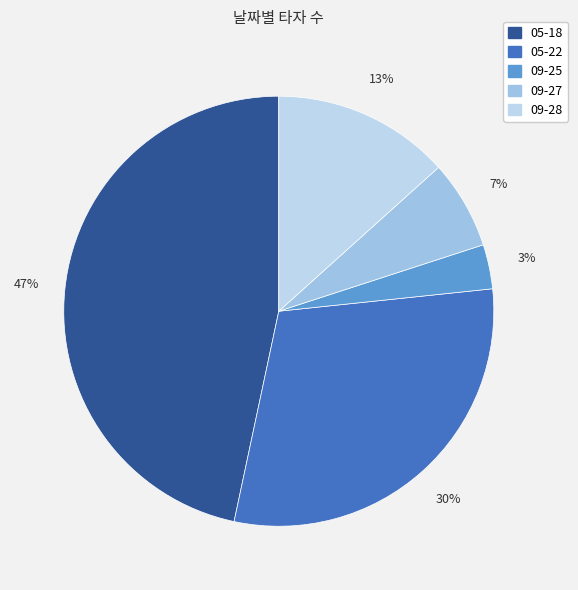

What is the change in value from 05-22 to 09-25?

-8